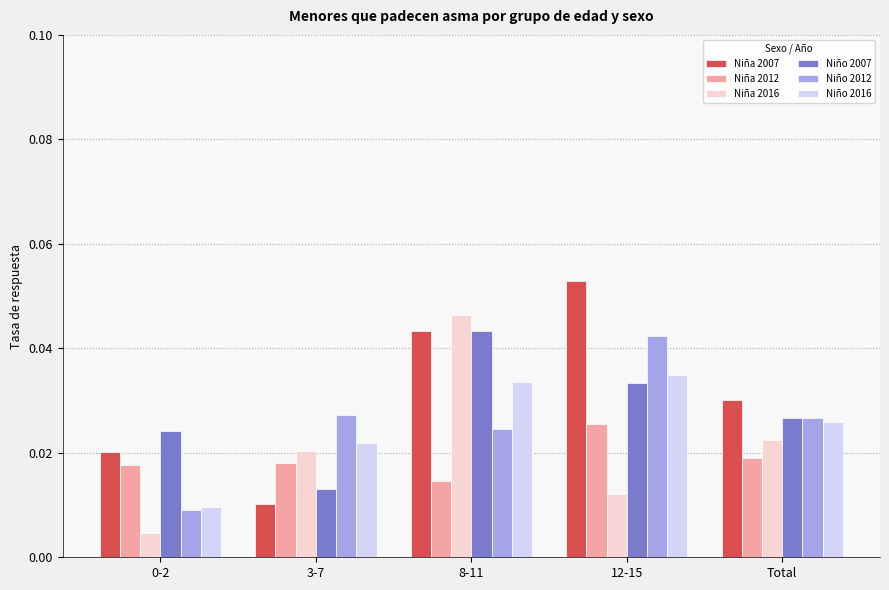

Which series has the largest total across all categories?

Niña 2007